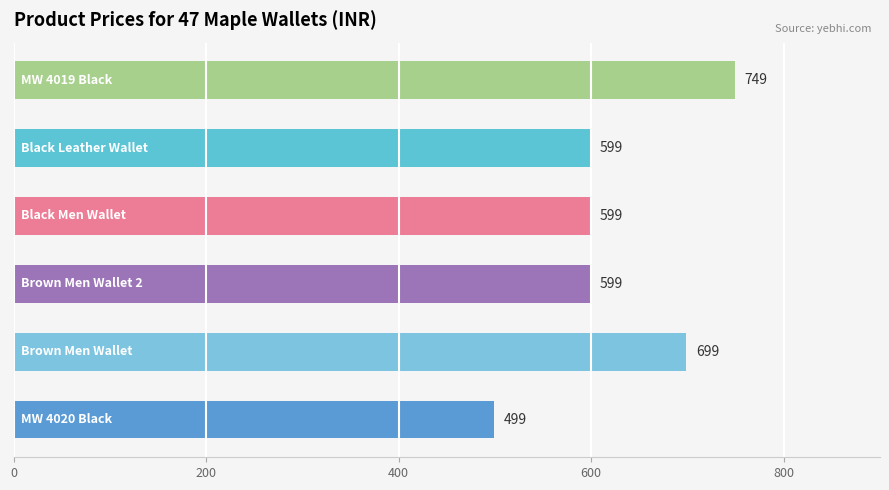

What is the sum of all values?

3744